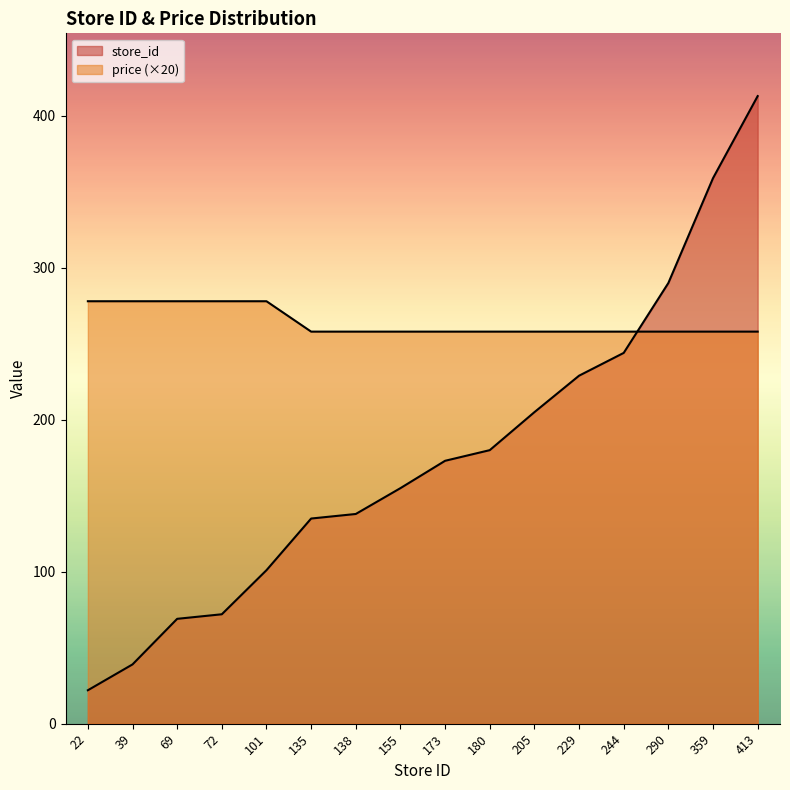

How many intersections are there between price and store_id?

1